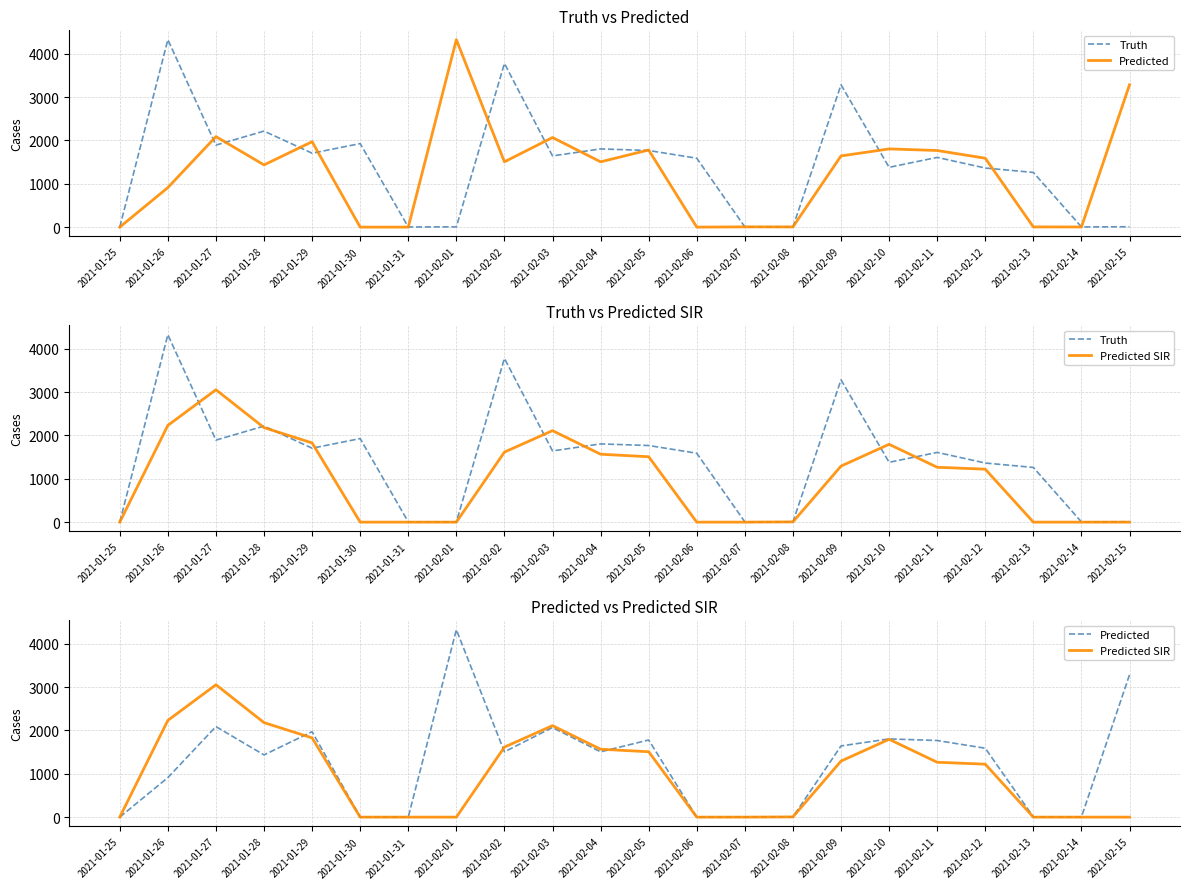

Is this an area chart (filled region under the line)?

No